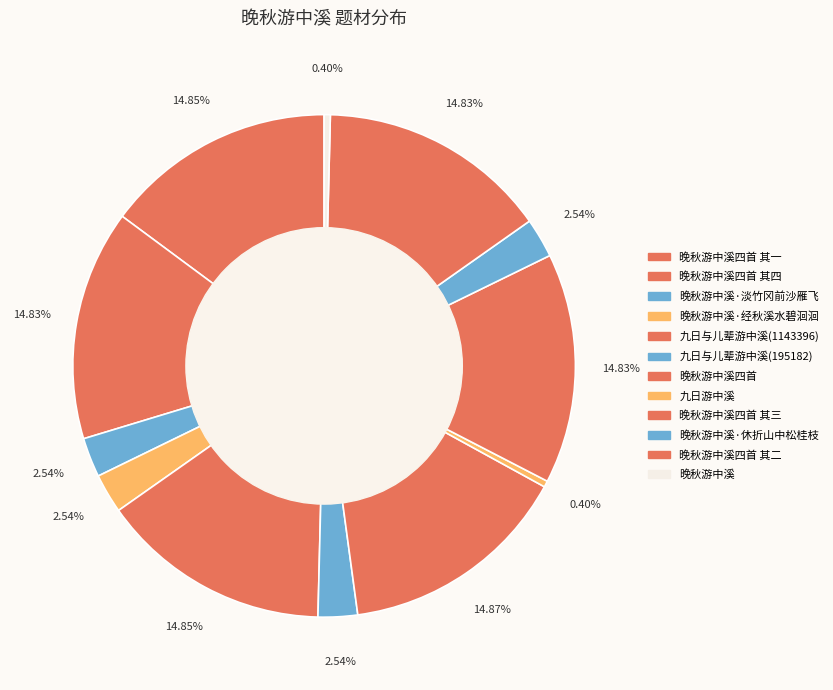

Which slice is the largest?

晚秋游中溪四首